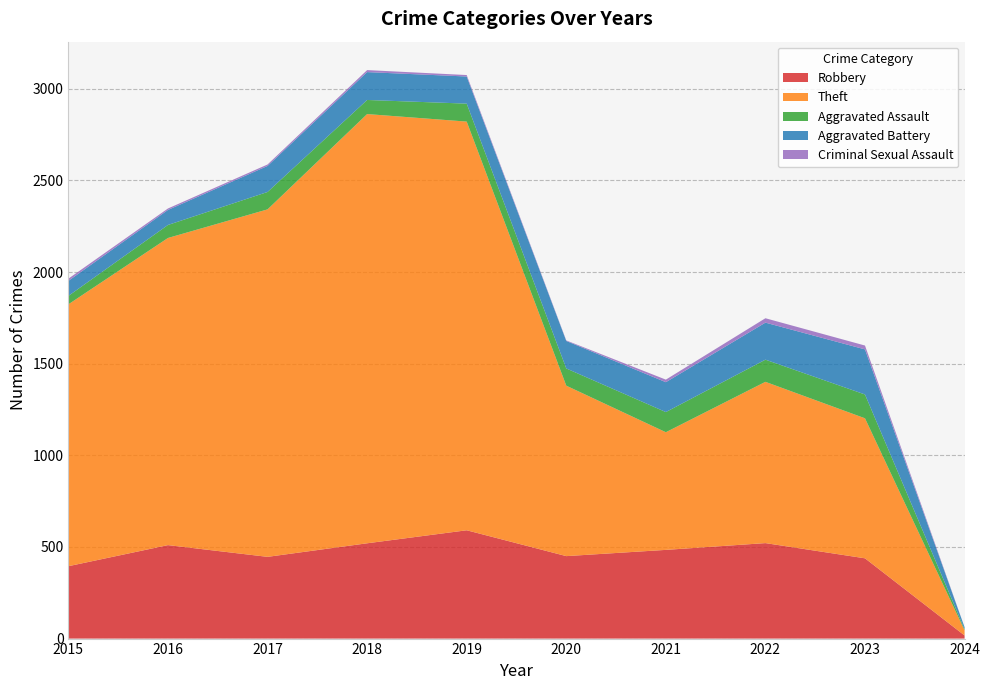

Reading left to right, transcribe all the data shown in this chart.

Robbery: 395	510	446	520	591	450	484	521	438	17
Theft: 1429	1676	1896	2342	2230	930	642	880	764	28
Aggravated Assault: 46	71	95	77	98	94	110	121	130	6
Aggravated Battery: 82	82	142	152	148	150	163	202	246	11
Criminal Sexual Assault: 12	8	8	11	8	3	14	24	21	0